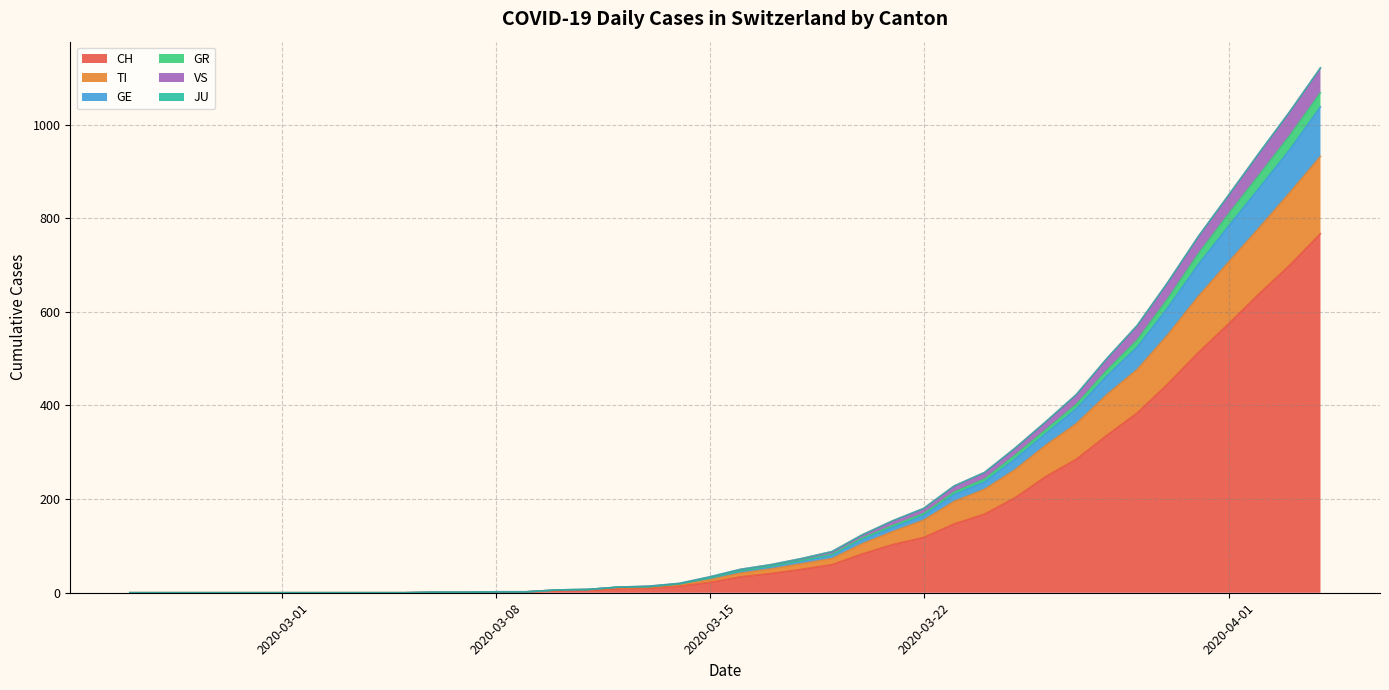

True or false: CH and VS cross at least once.

False